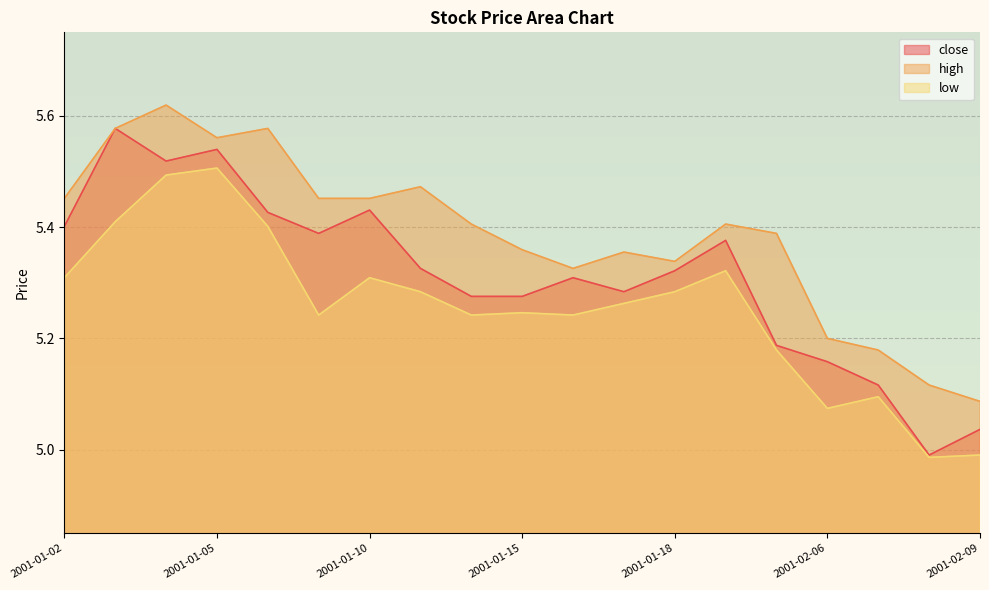

Which series changed the most between 2001-01-09 and 2001-02-08?

close